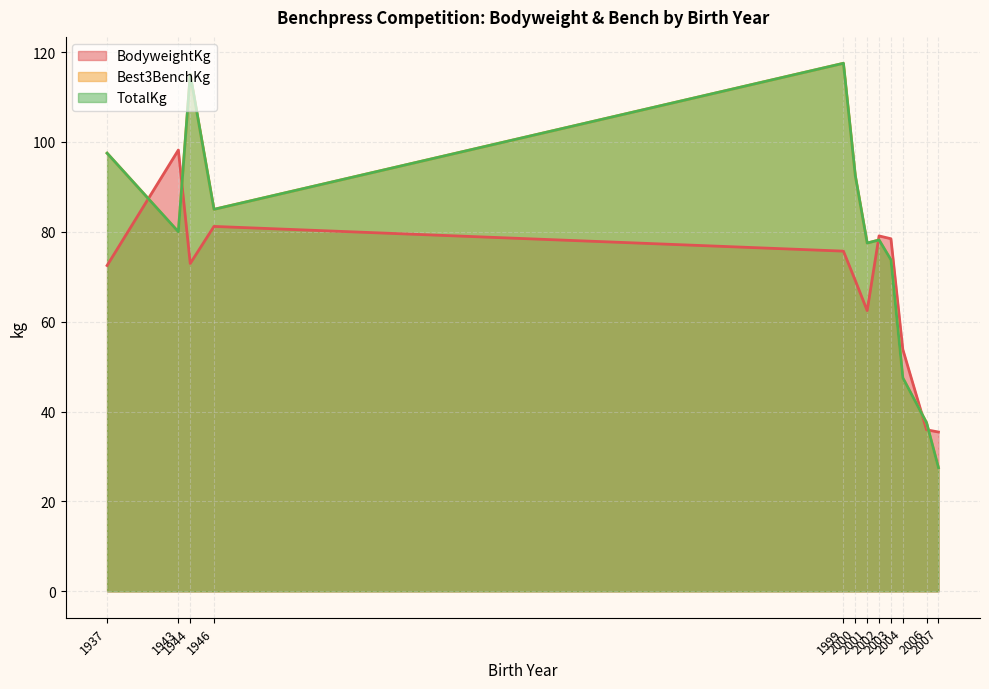

Is the value of TotalKg at 2003 greater than the value of Best3BenchKg at 1999?

Yes